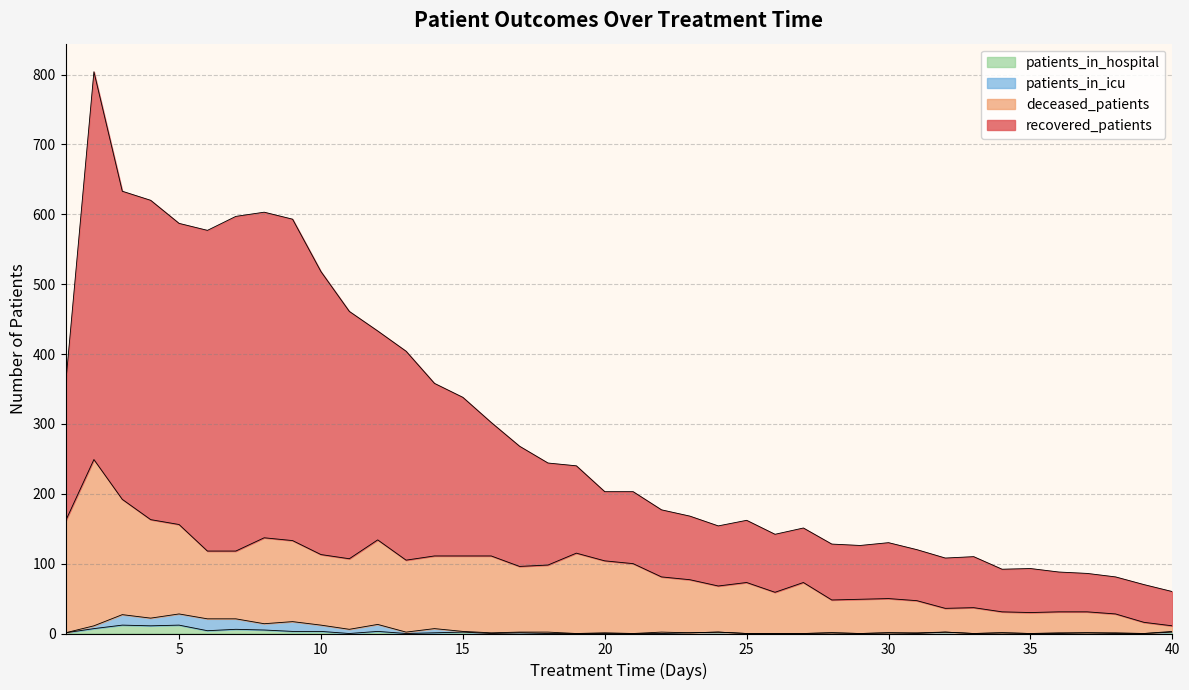

What is the sum of all deceased_patients values?

3608